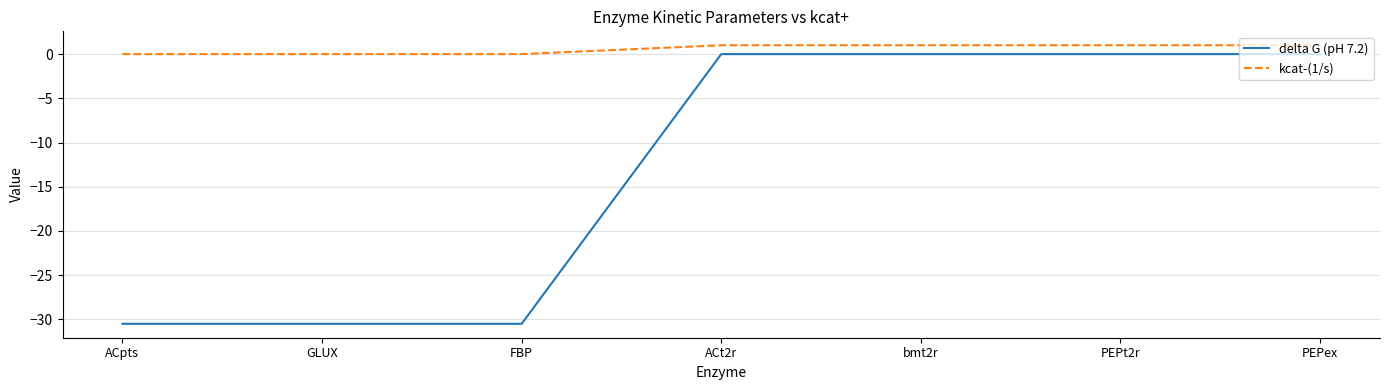

What position from the right is ACt2r?

4